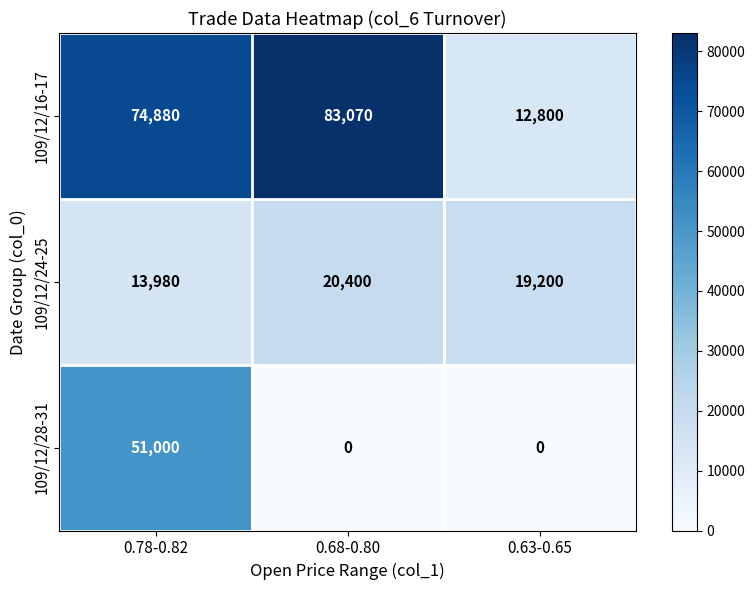

Reading left to right, transcribe all the data shown in this chart.

109/12/16-17: 0.78-0.82=74880	0.68-0.80=83070	0.63-0.65=12800
109/12/24-25: 0.78-0.82=13980	0.68-0.80=20400	0.63-0.65=19200
109/12/28-31: 0.78-0.82=51000	0.68-0.80=0	0.63-0.65=0